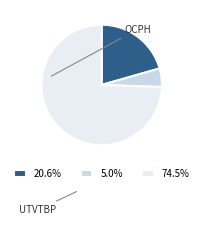

Is there a majority slice in this chart?

Yes